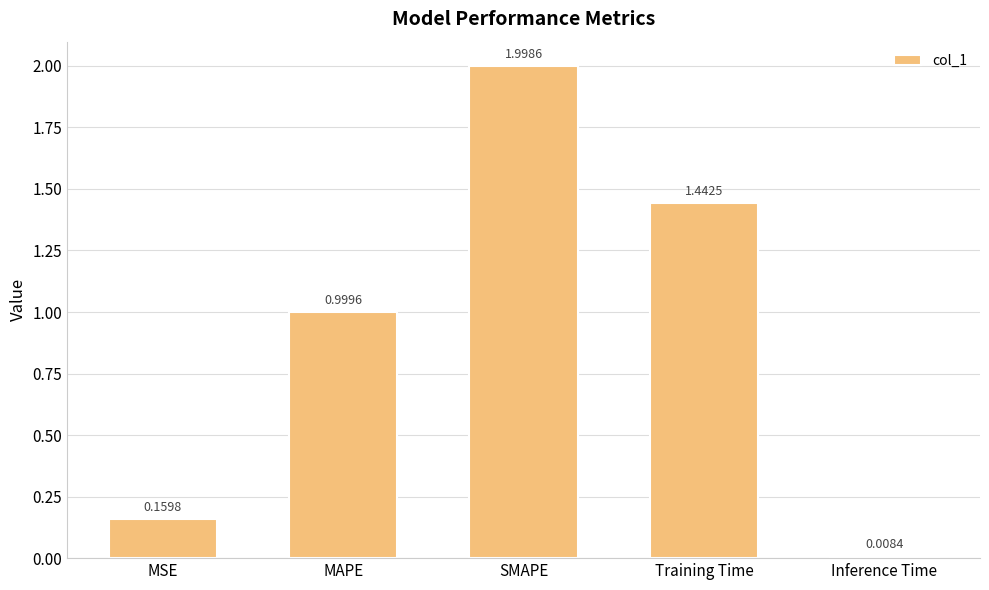

Rank the categories by value from lowest to highest.

Inference Time, MSE, MAPE, Training Time, SMAPE